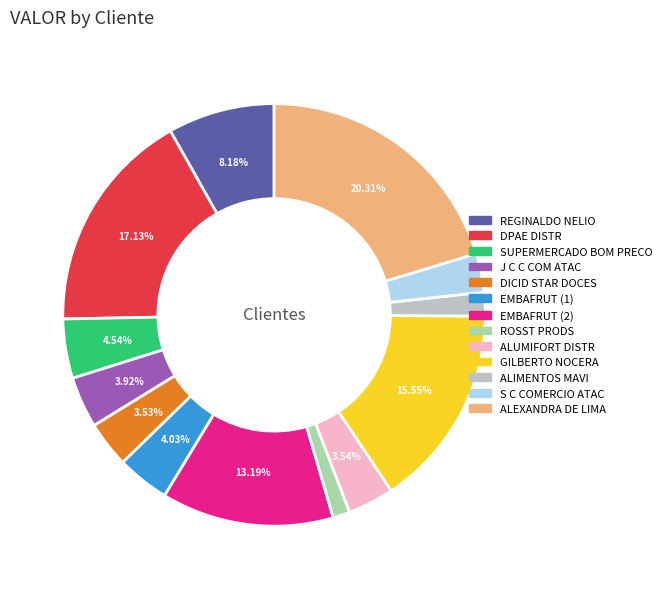

Does any single category account for the majority?

No